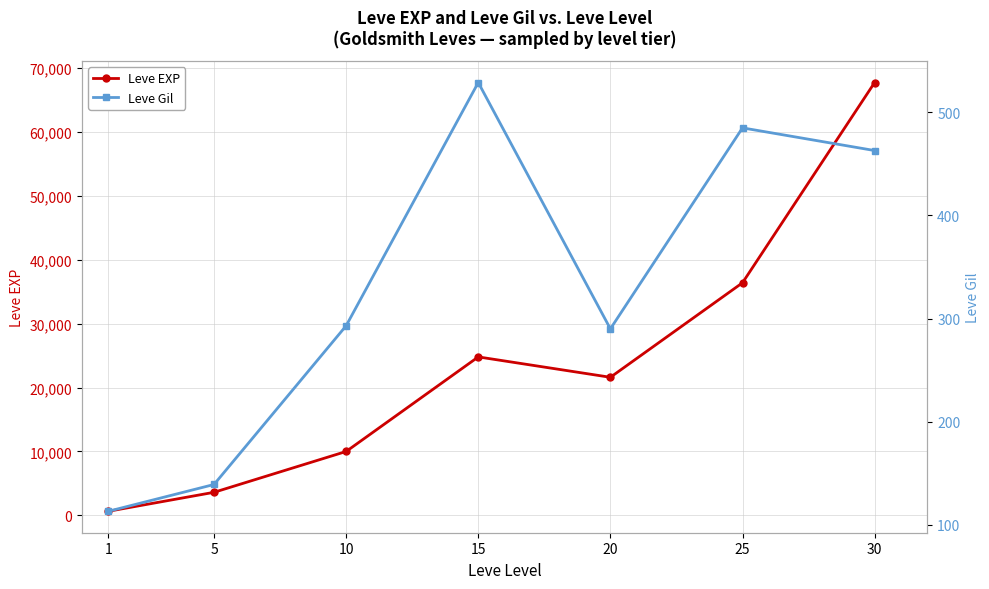

Reading left to right, list all the values displayed in this chart.

Leve EXP: 630	3600	9990	24790	21600	36390	67730
Leve Gil: 113	139	293	529	290	485	463